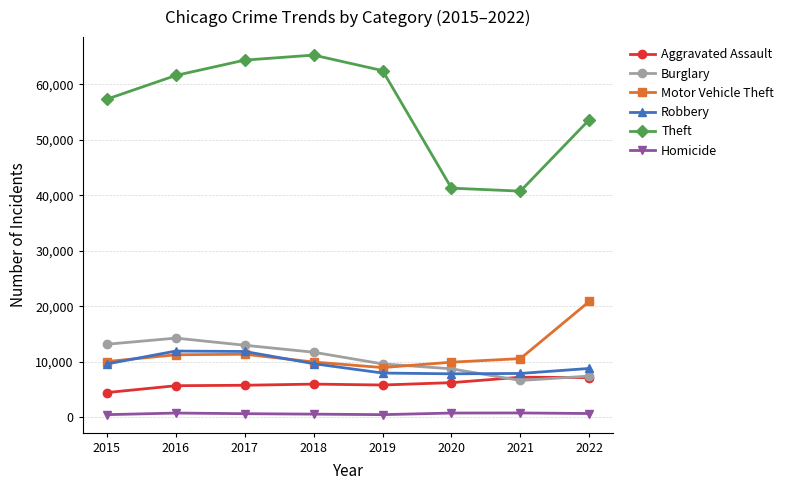

How many data points does each series have?

8